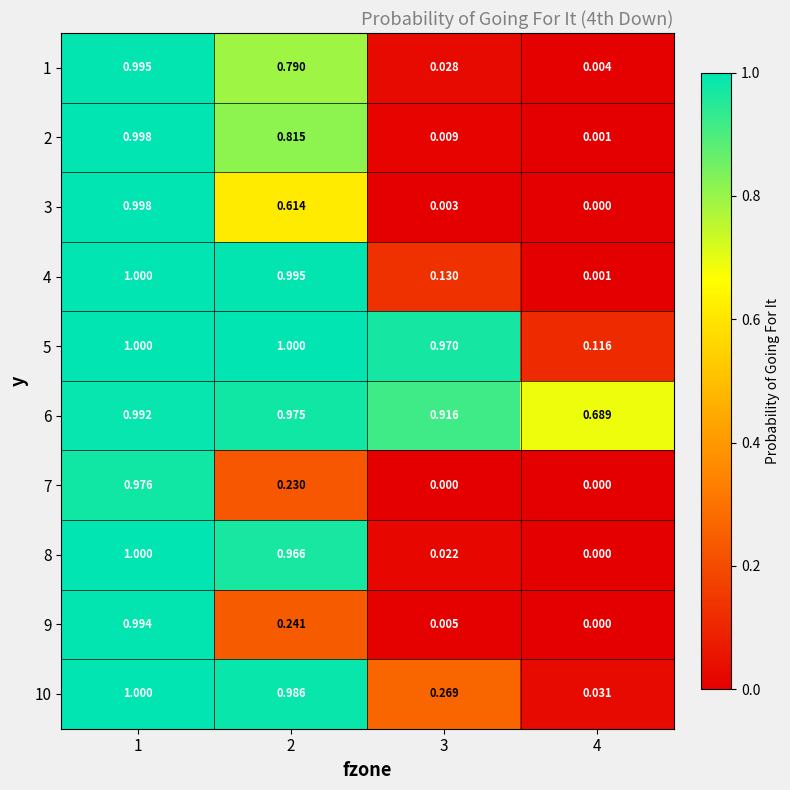

Count the number of data series in this chart.

10